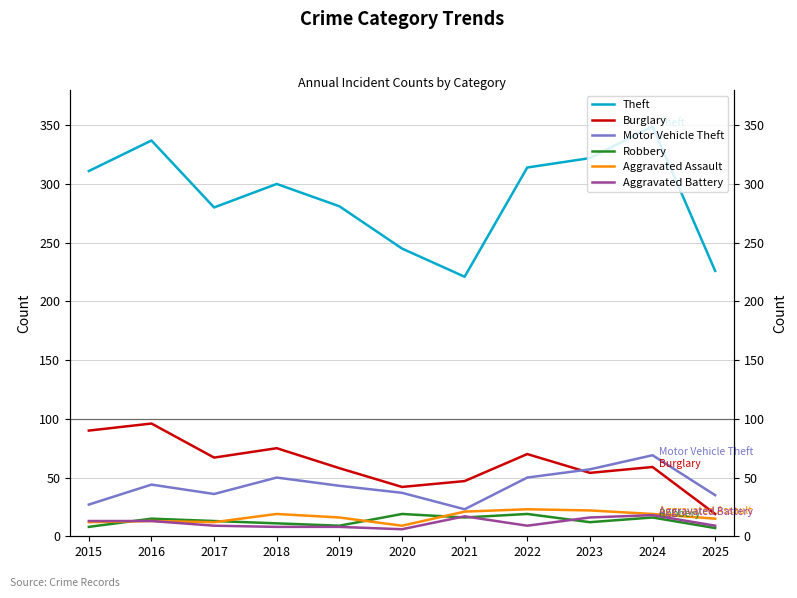

Reading left to right, list all the values displayed in this chart.

Theft: 2015=311	2016=337	2017=280	2018=300	2019=281	2020=245	2021=221	2022=314	2023=322	2024=349	2025=226
Burglary: 2015=90	2016=96	2017=67	2018=75	2019=58	2020=42	2021=47	2022=70	2023=54	2024=59	2025=19
Motor Vehicle Theft: 2015=27	2016=44	2017=36	2018=50	2019=43	2020=37	2021=23	2022=50	2023=57	2024=69	2025=35
Robbery: 2015=8	2016=15	2017=13	2018=11	2019=9	2020=19	2021=16	2022=19	2023=12	2024=16	2025=7
Aggravated Assault: 2015=12	2016=13	2017=12	2018=19	2019=16	2020=9	2021=21	2022=23	2023=22	2024=19	2025=15
Aggravated Battery: 2015=13	2016=13	2017=9	2018=8	2019=8	2020=6	2021=17	2022=9	2023=16	2024=18	2025=9